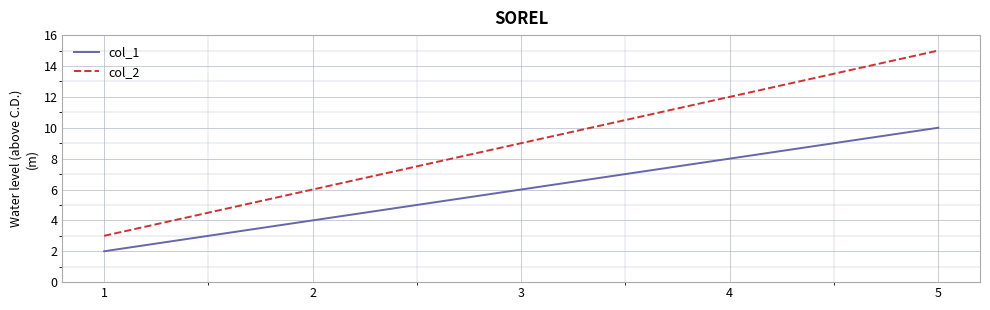

Which series has the largest total across all categories?

col_2